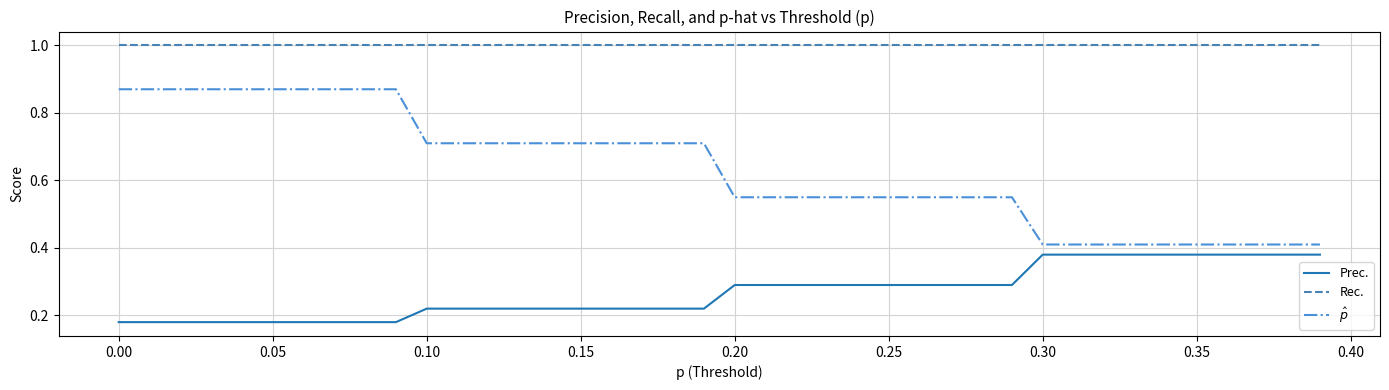

Which series has the largest total across all categories?

Rec.